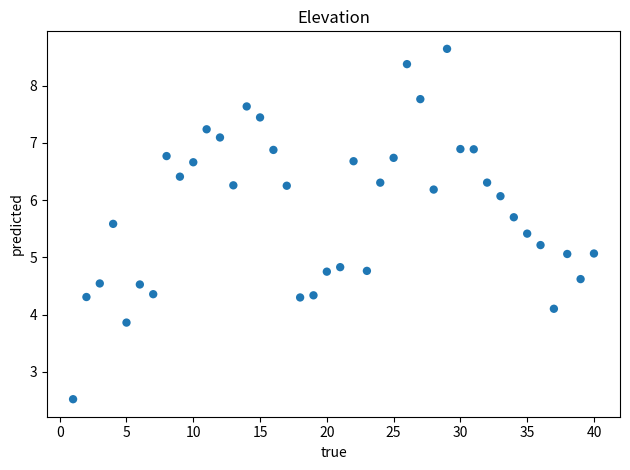

What is the range of X values (max minus min)?

39.0